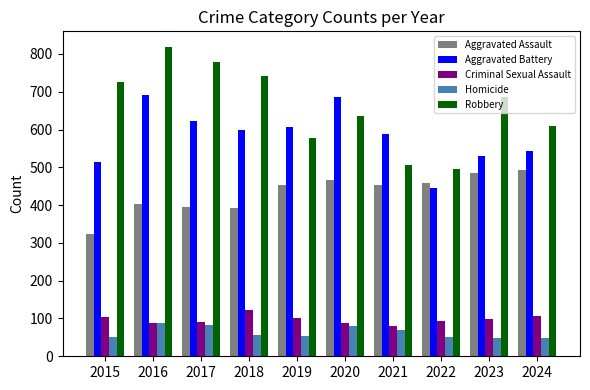

Does the chart contain stacked bars?

No